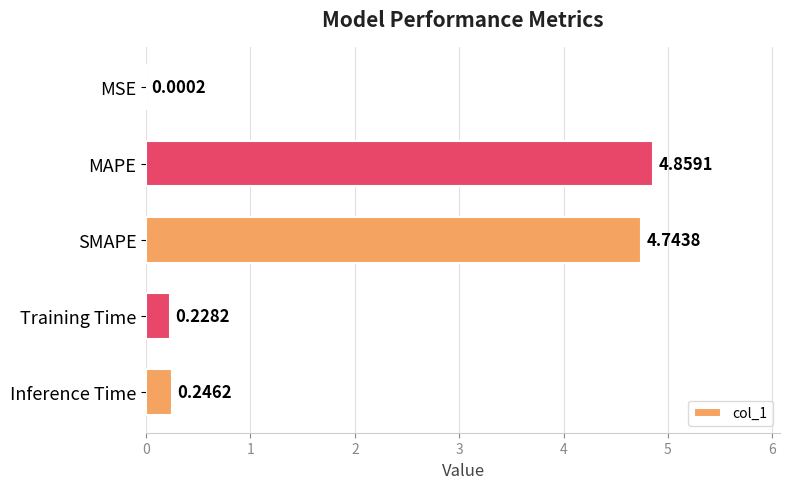

Which has a higher value, Training Time or Inference Time?

Inference Time